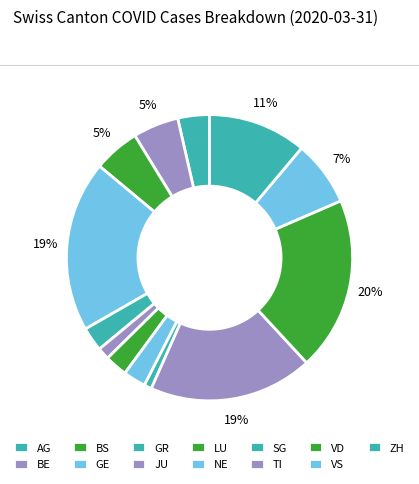

Does TI account for over 50% of the chart?

No